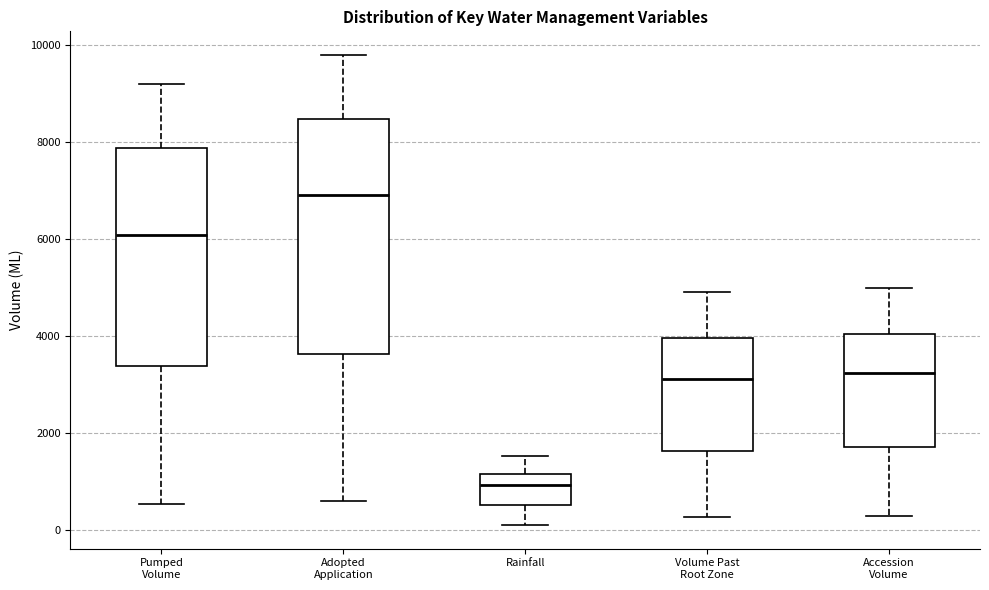

Comparing the boxes themselves (not the whiskers), which one is the tallest?

Adopted Application